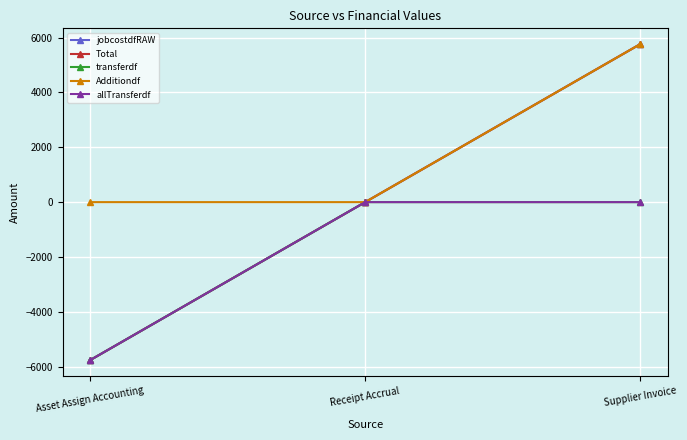

At which label does Total reach its peak?

Supplier Invoice